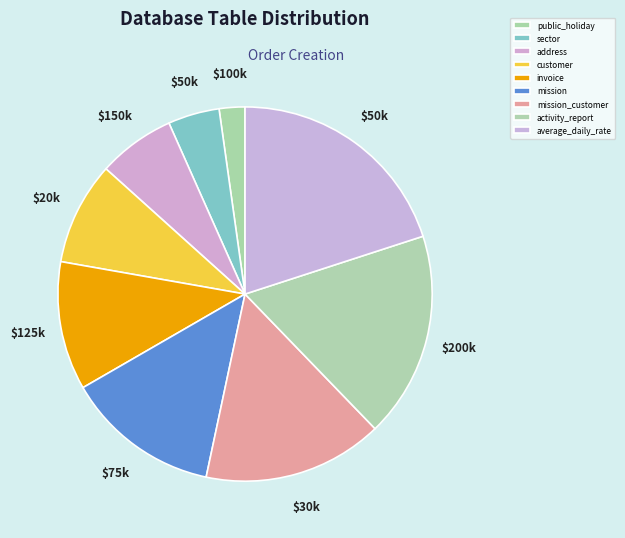

Is there a majority slice in this chart?

No